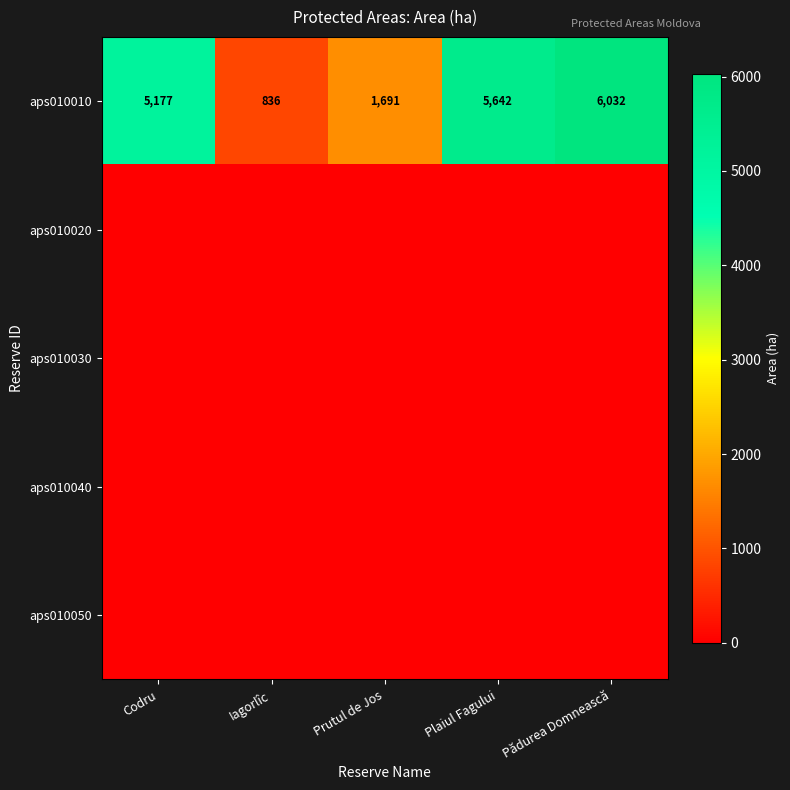

What is the highest value of the aps010010 series?

6032